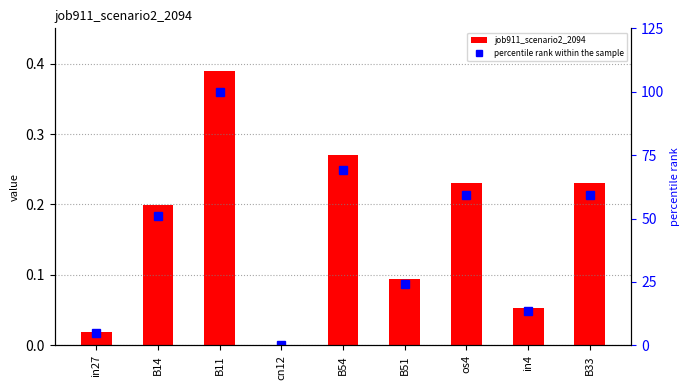

Between in4 and B51, which is larger?

B51